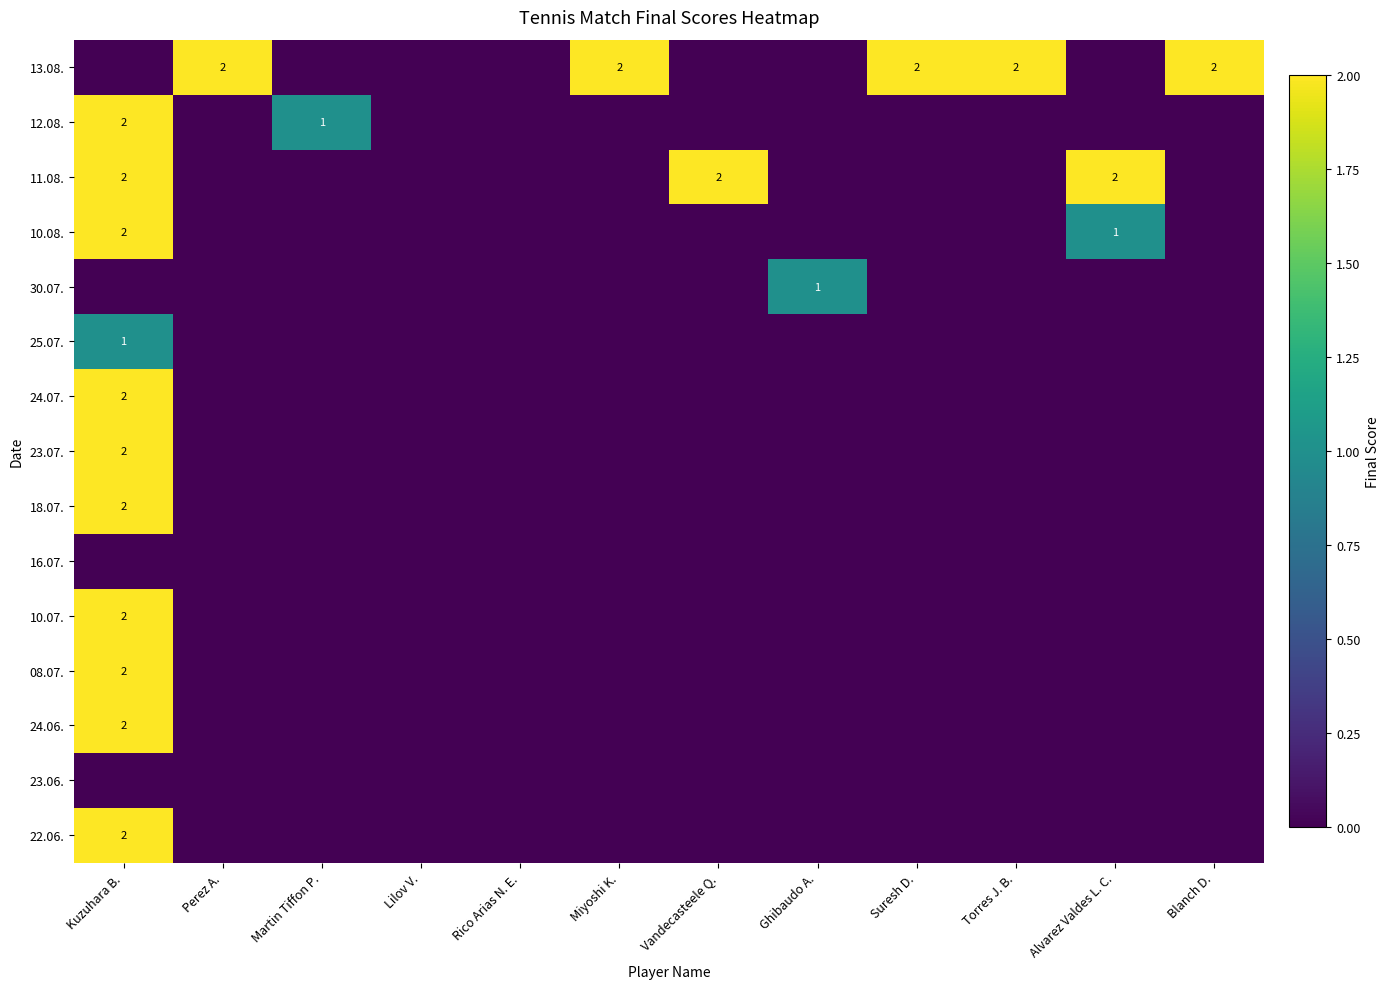

The value of 11.08. at Vandecasteele Q. is 2. True or false?

True